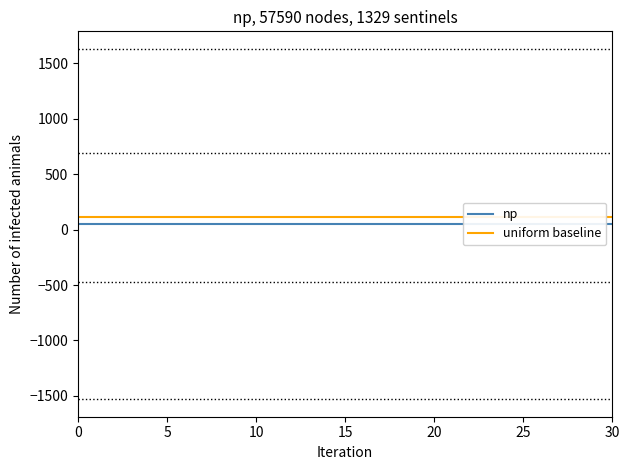

True or false: uniform baseline and np cross at least once.

False